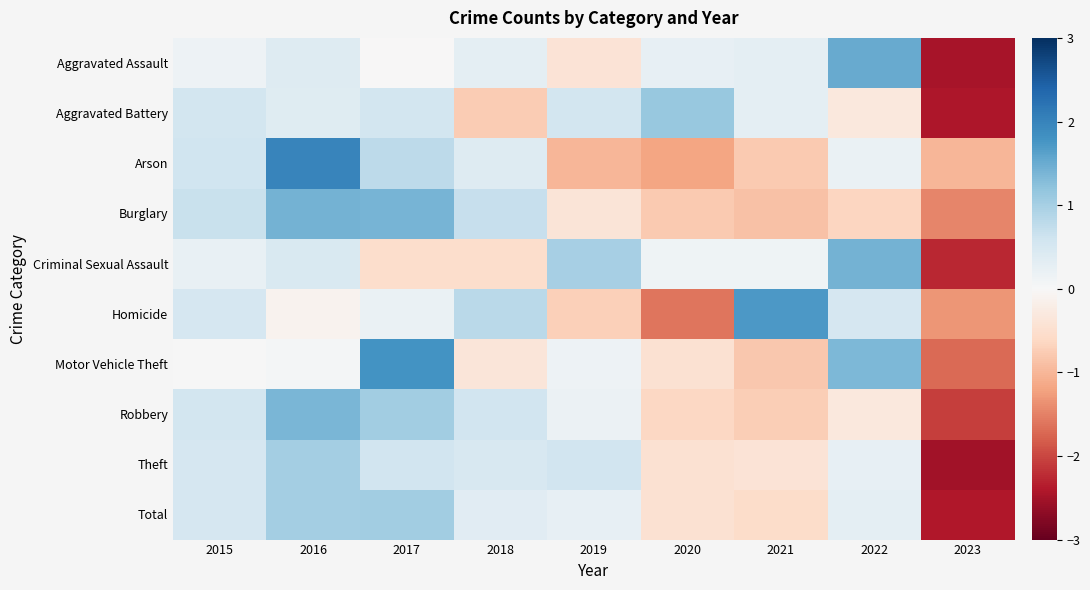

At how many categories does at least one series exceed -2?

9